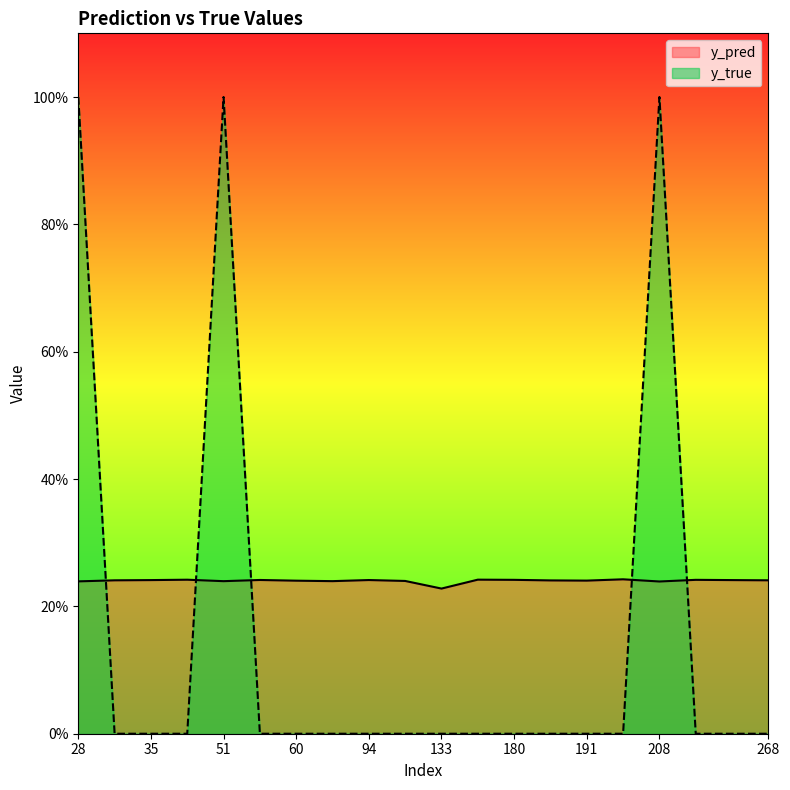

What are all the series names shown in the legend?

y_pred, y_true